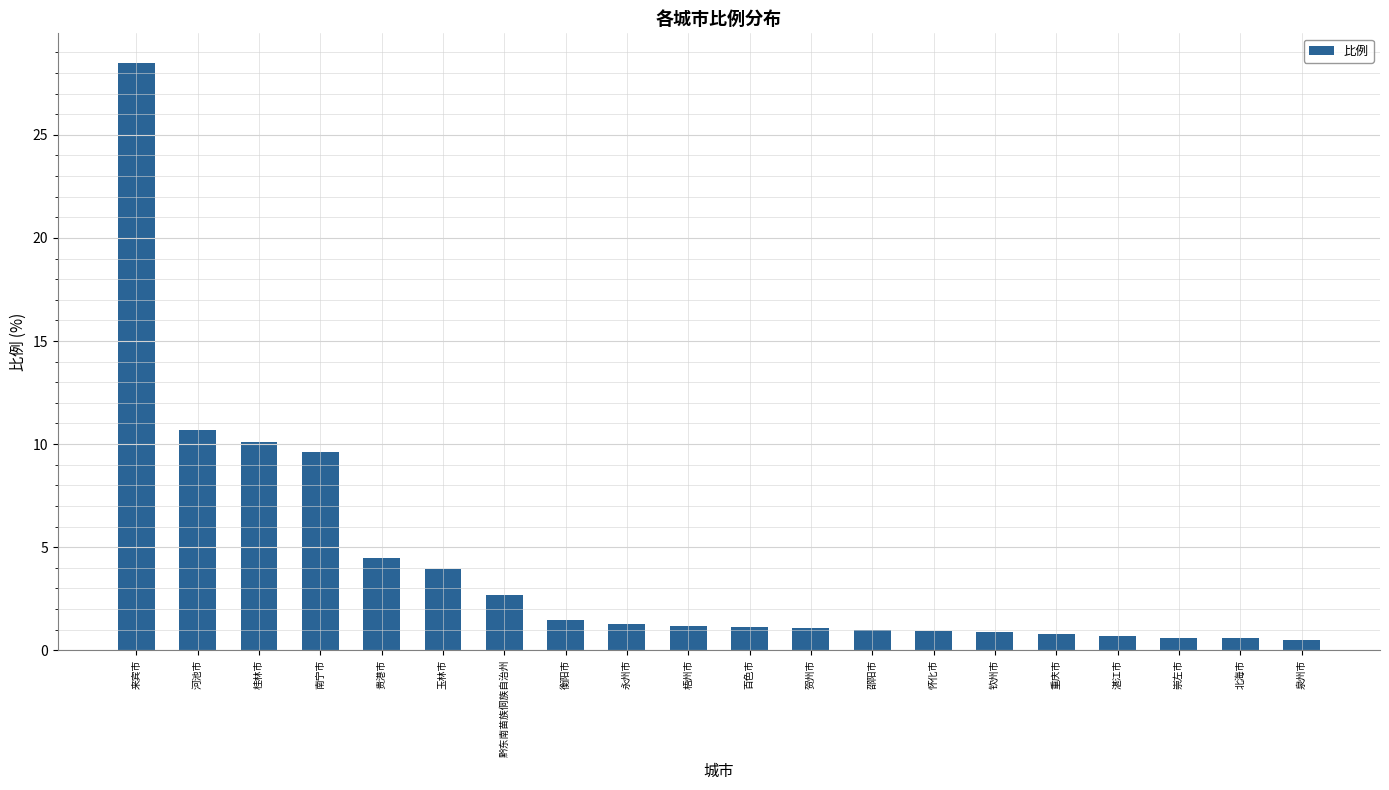

Where is the data nearest to the value 14?

河池市